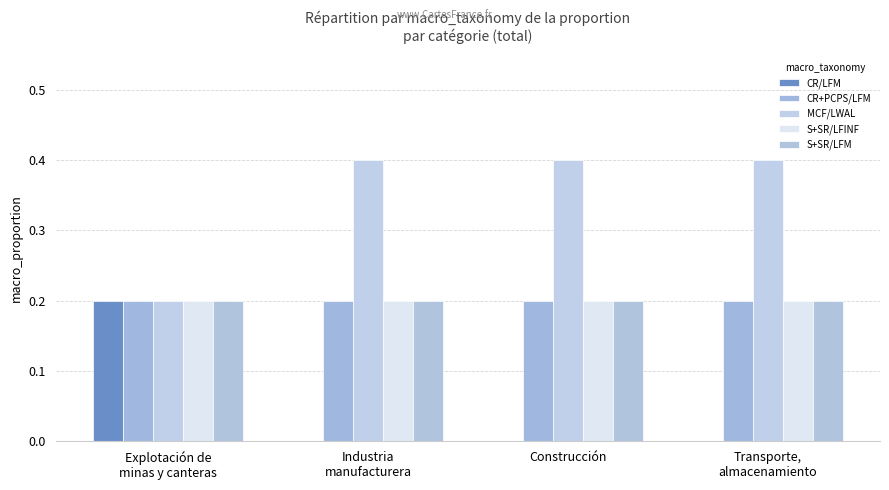

List the series in order of their peak value, lowest first.

CR/LFM, CR+PCPS/LFM, S+SR/LFINF, S+SR/LFM, MCF/LWAL